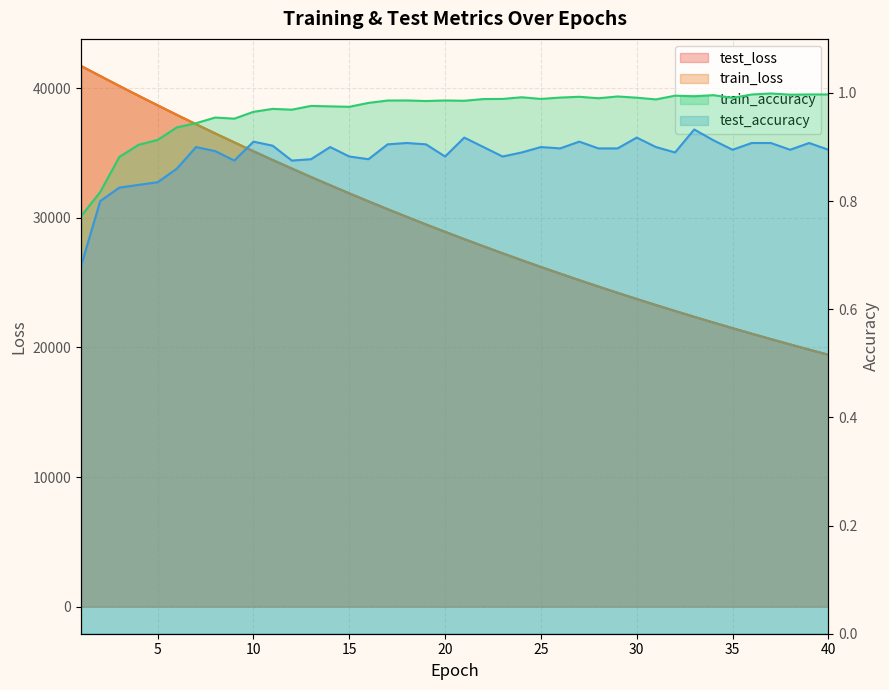

Is the value of test_accuracy at 25 greater than the value of train_loss at 39?

No